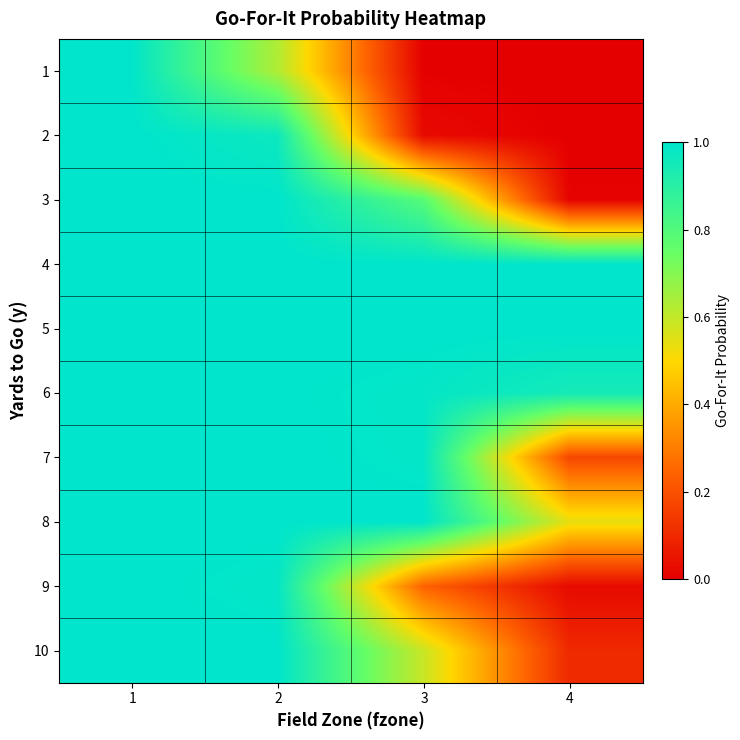

At how many categories does at least one series exceed 0?

4